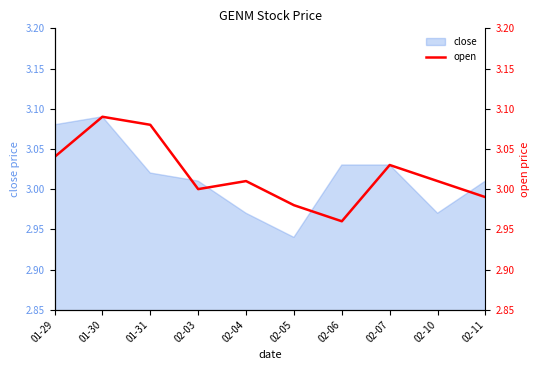

What is the difference between the second highest and second lowest values?

0.1